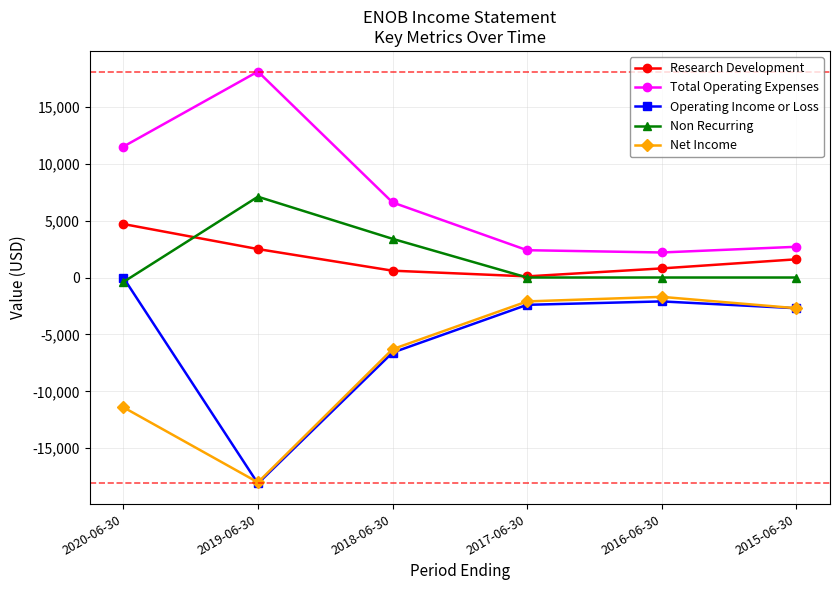

At which category is the sum across all series the highest?

2020-06-30